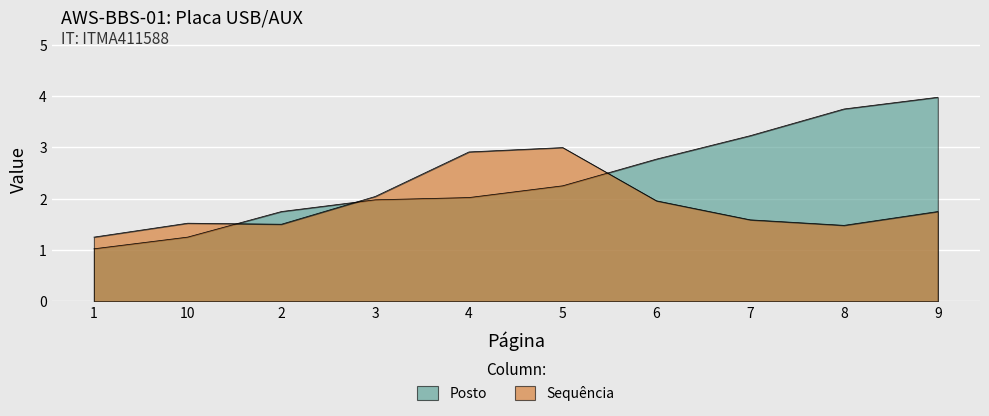

The chart shows a value of 0.5 at 5. True or false?

False